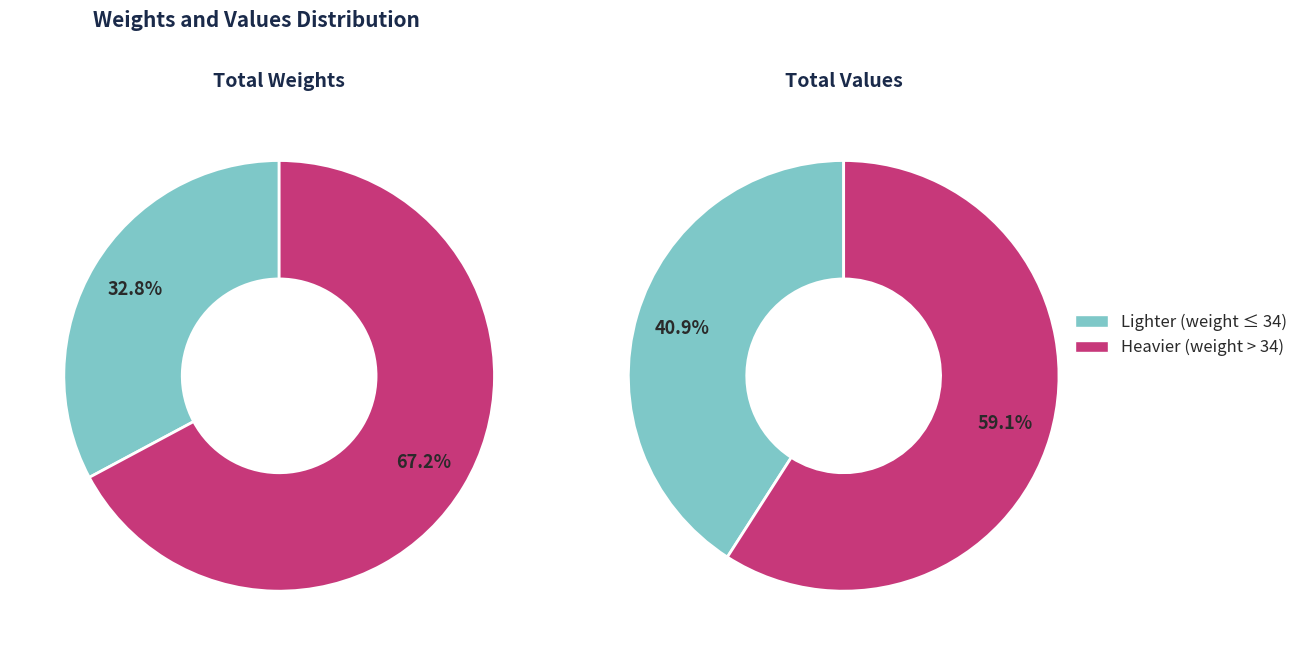

Which slice is the largest?

67